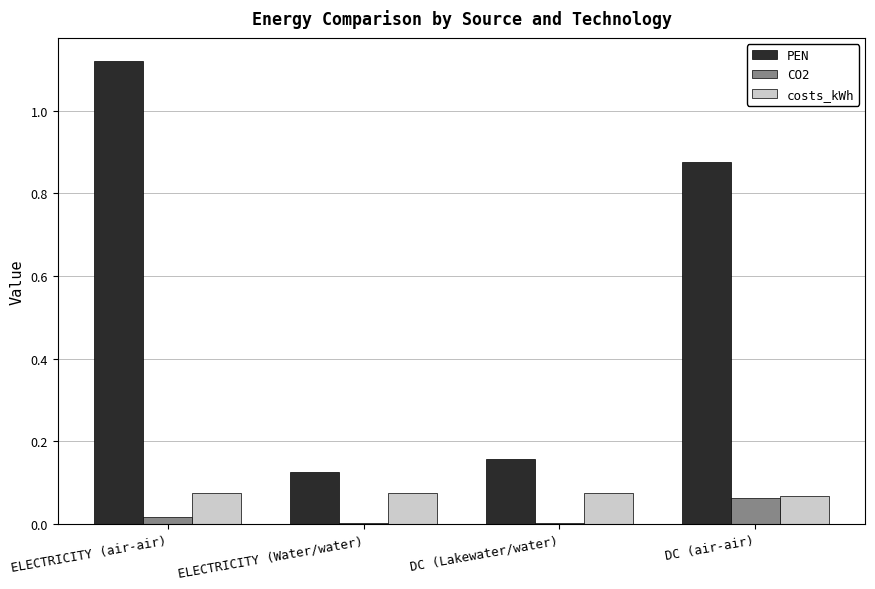

Which series has the largest total across all categories?

PEN